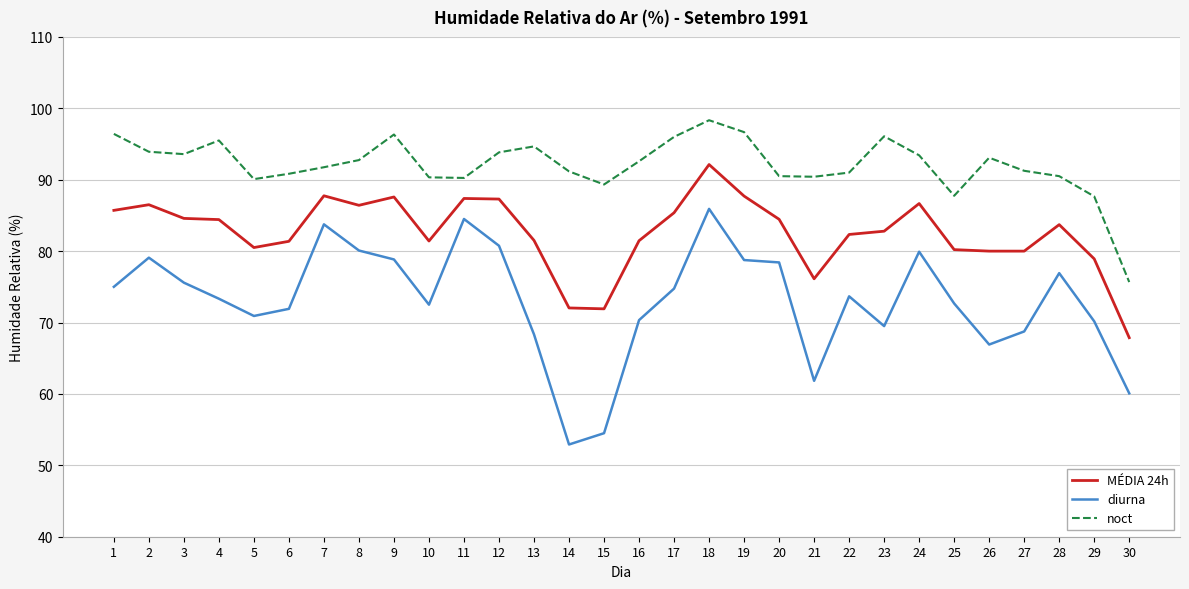

Which category has the lowest value in the MÉDIA 24h series?

30